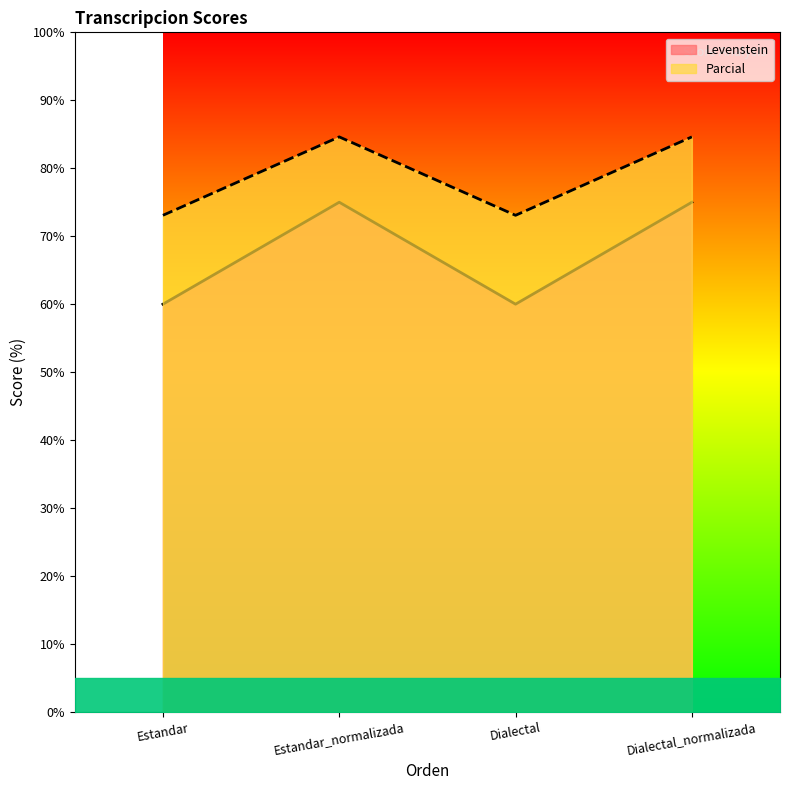

What position from the right is Dialectal_normalizada?

1